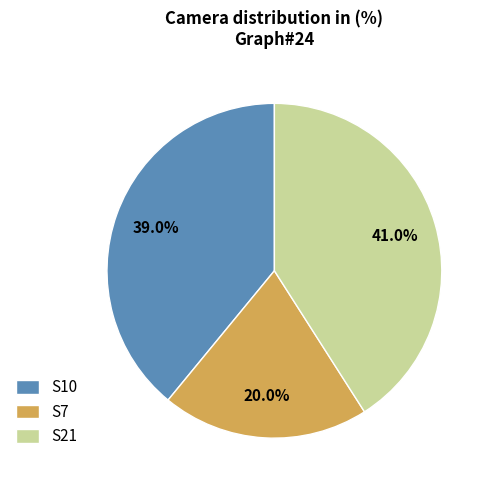

Count the number of slices in the pie.

3